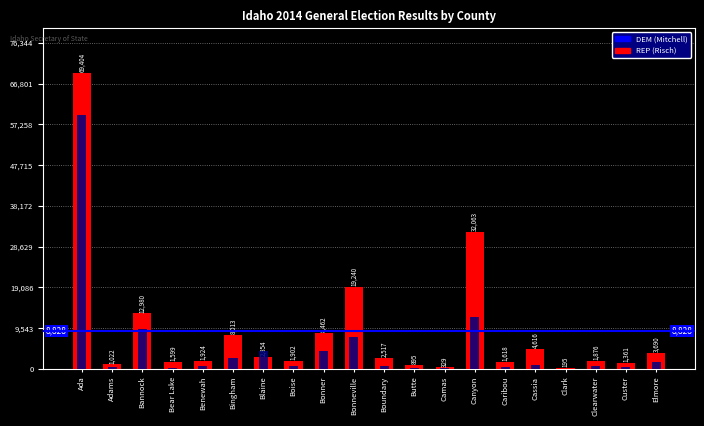

What is the lowest value of the REP (Risch) series?

195